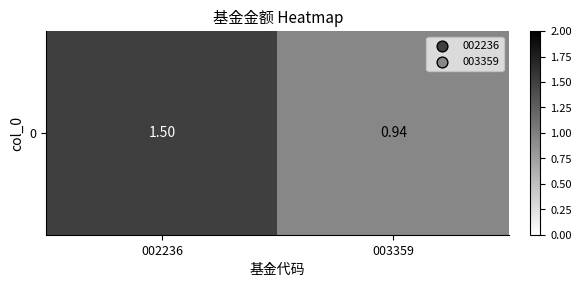

How many data points are less than 1?

1